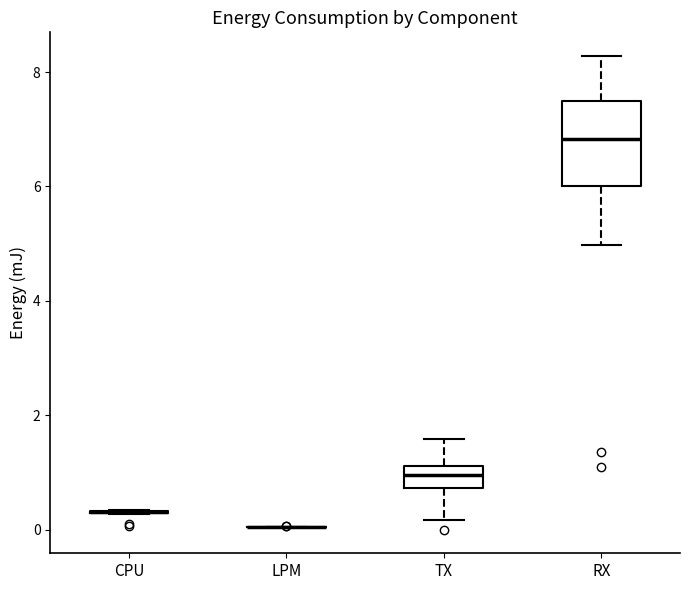

Reading left to right, transcribe this box plot: for each box, give where its median line is, the range the box spans, and where its two whiskers end, as read against the y-axis. The values are not printed on the chart, so give them approximately, as read against the axis.

CPU: box collapsed to a line at 0.4, whiskers 0.2 to 0.4
LPM: box collapsed to a line at 0.0, whiskers 0.0 to 0.0
TX: median 1.0, box 0.8 to 1.2, whiskers 0.2 to 1.6
RX: median 6.8, box 6.0 to 7.4, whiskers 5.0 to 8.2